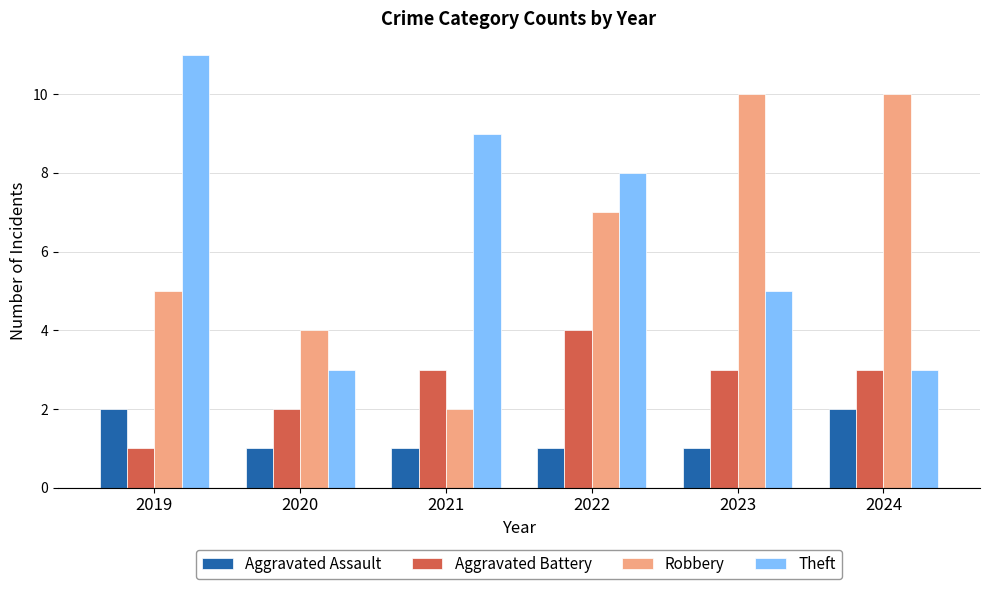

How many groups of bars are there?

6